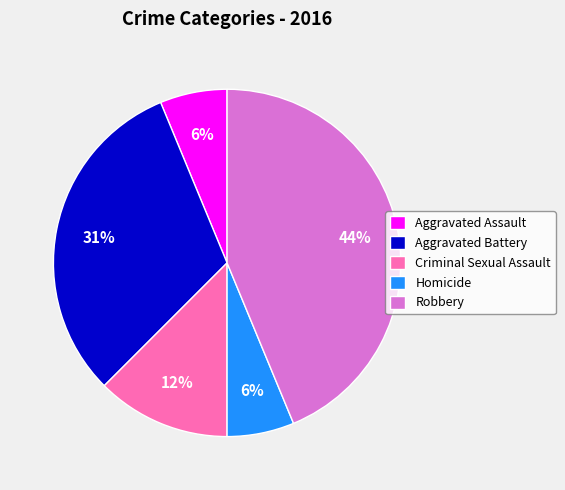

Is it true that Robbery is 37% of the pie?

False